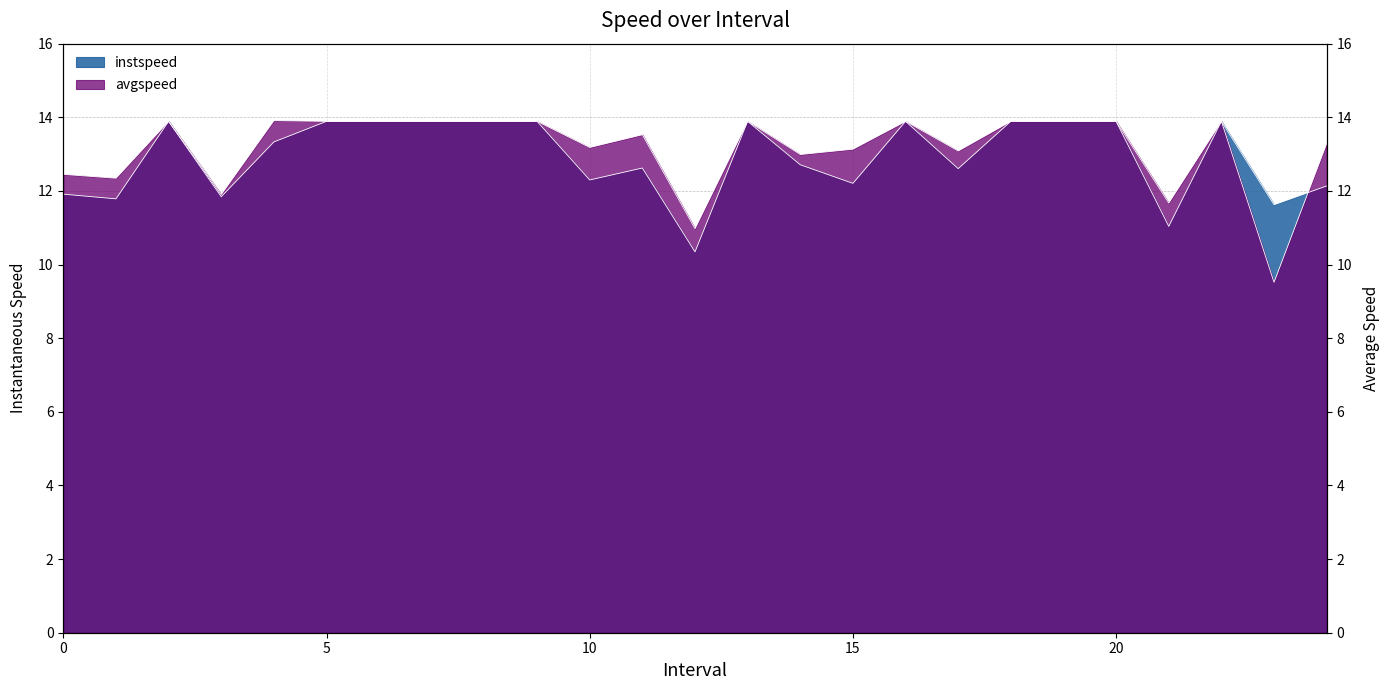

What is the total value across all series at 17.0?

25.7